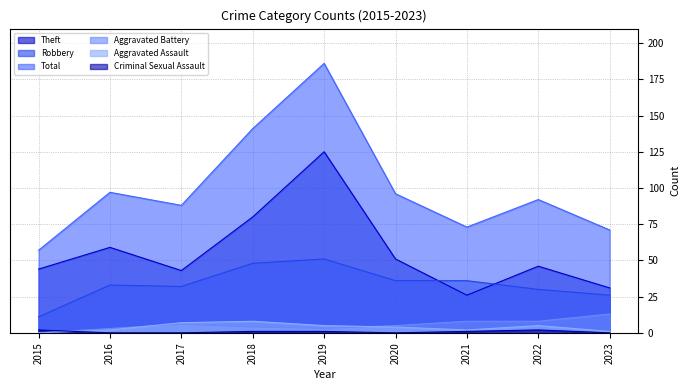

The Aggravated Assault series shows 8 at 2019. True or false?

False